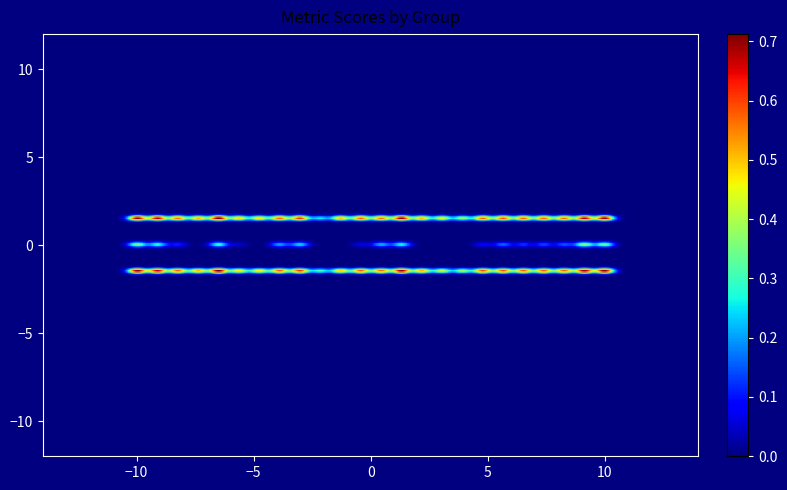

Count the 3 values in the range 0 to 1.

9